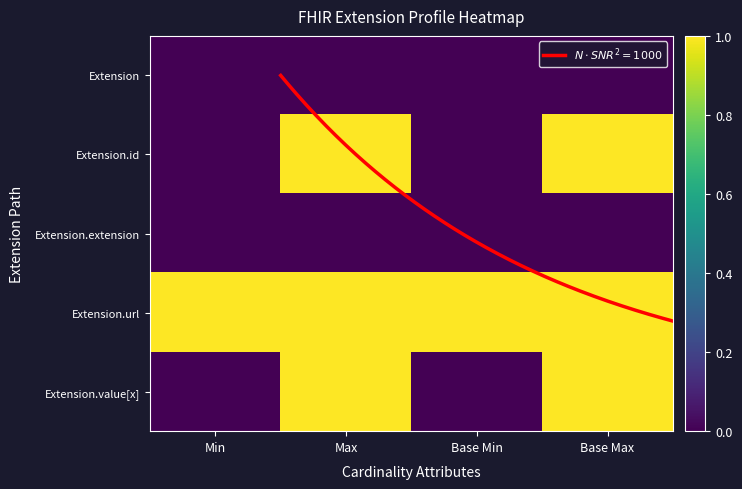

At how many categories does at least one series exceed 0?

4